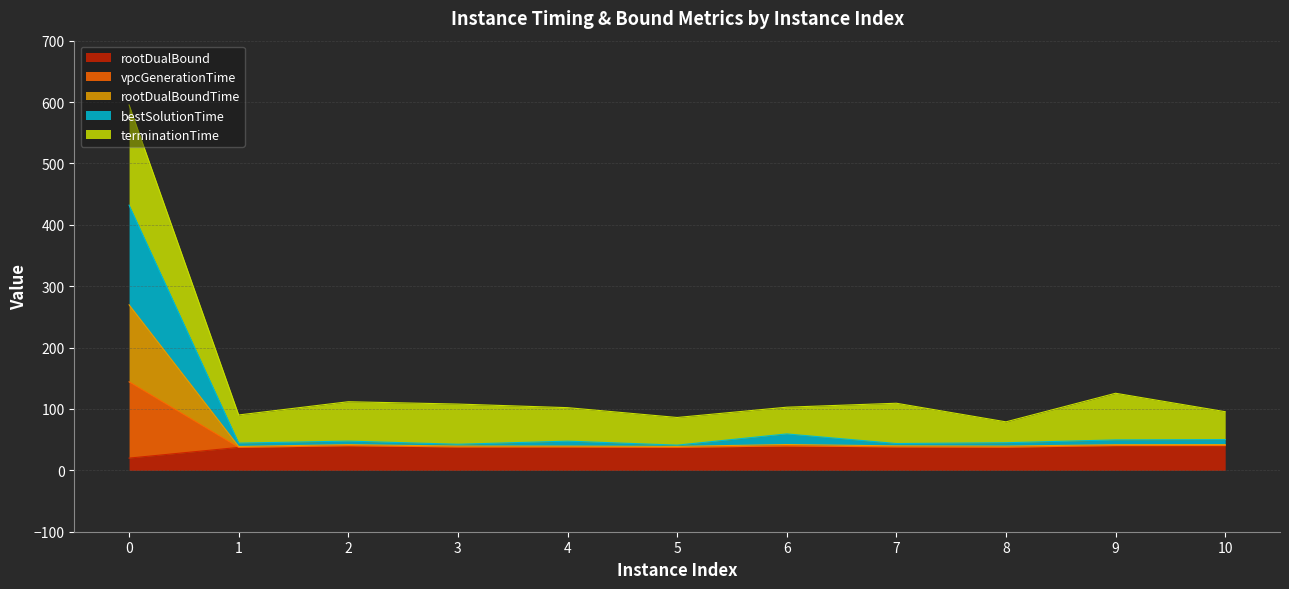

Where is the first local minimum for bestSolutionTime?

1